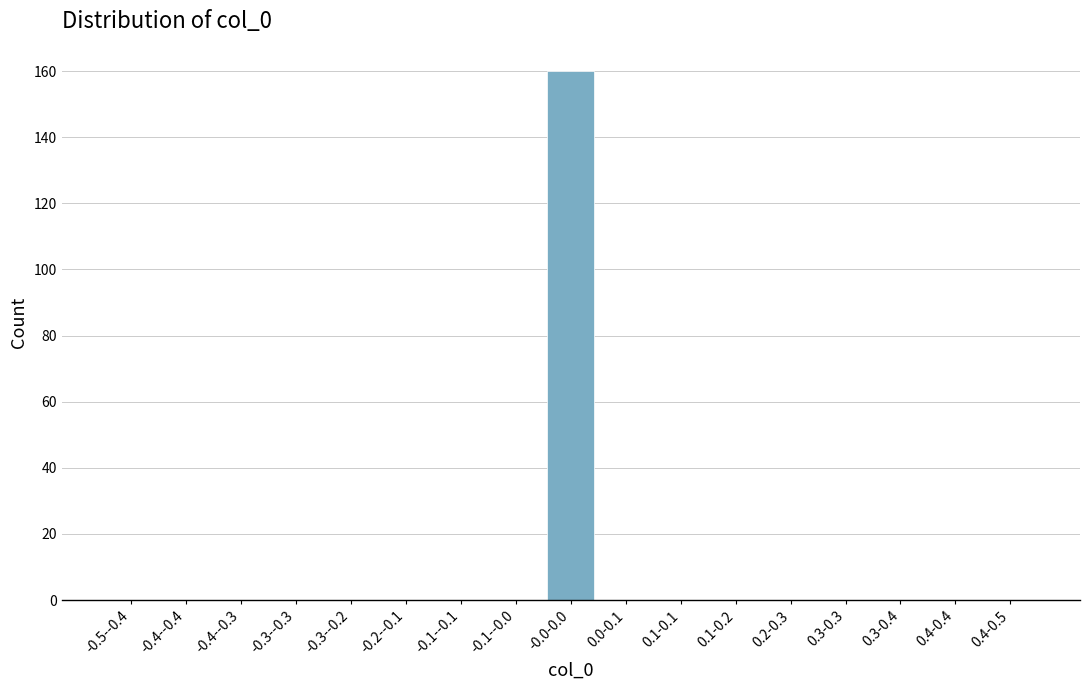

Reading left to right, extract all data points from this chart.

-0.5--0.4=0	-0.4--0.4=0	-0.4--0.3=0	-0.3--0.3=0	-0.3--0.2=0	-0.2--0.1=0	-0.1--0.1=0	-0.1--0.0=0	-0.0-0.0=160	0.0-0.1=0	0.1-0.1=0	0.1-0.2=0	0.2-0.3=0	0.3-0.3=0	0.3-0.4=0	0.4-0.4=0	0.4-0.5=0